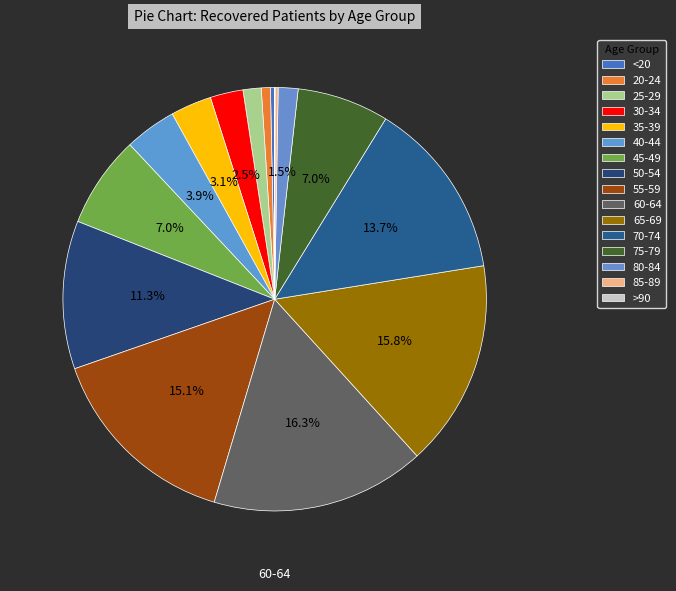

Is it true that 35-39 is 3% of the pie?

True